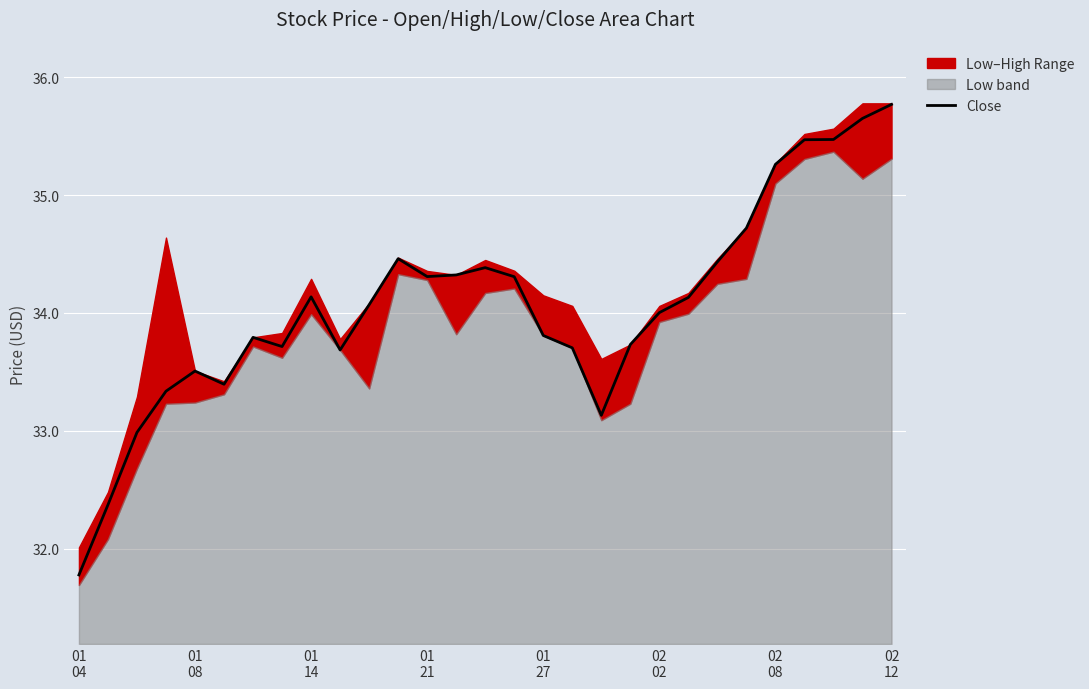

The value at 18 is 33.1. True or false?

True